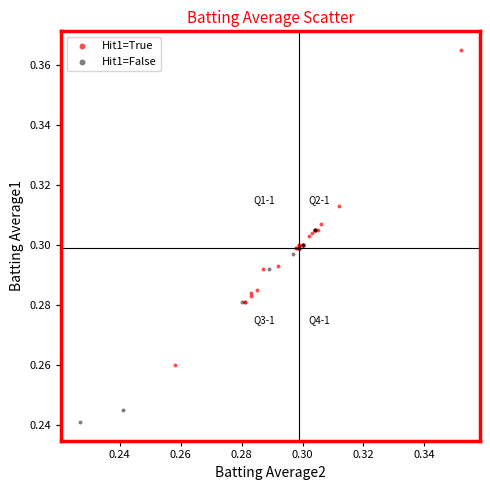

Which series has the largest Y range (max minus min)?

Hit1=True